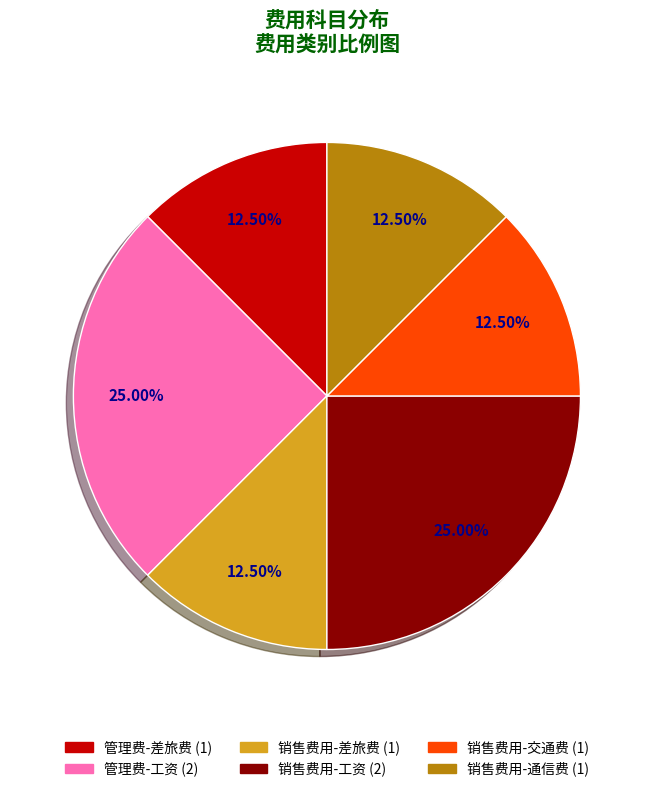

Approximately how many times larger is the value at 销售费用-交通费 compared to 销售费用-工资?

0.5